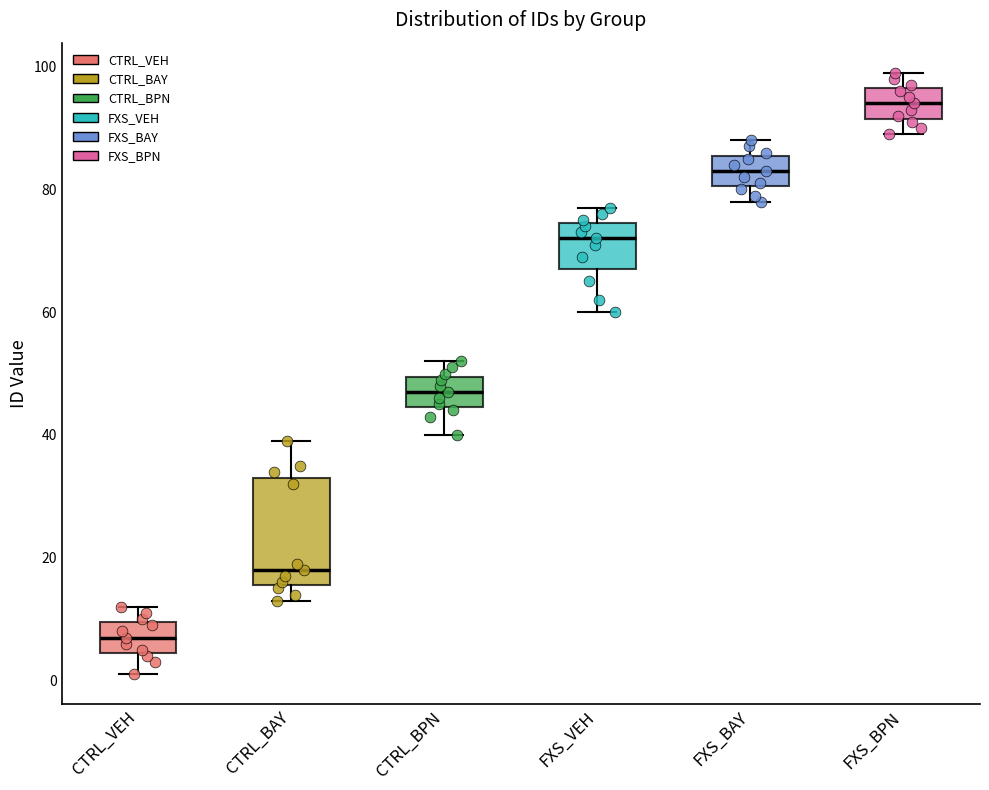

Comparing the boxes themselves (not the whiskers), which one is the tallest?

CTRL_BAY